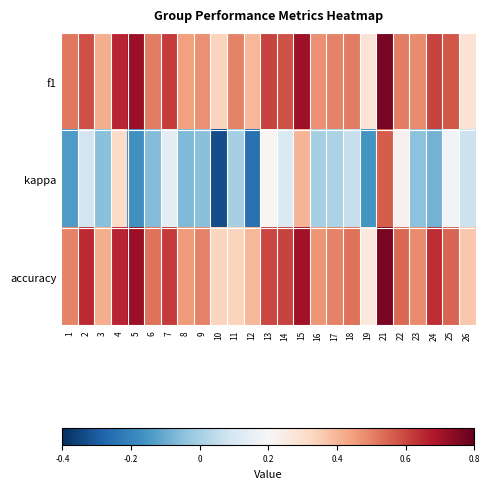

Reading left to right, transcribe all the data shown in this chart.

f1: 1=0.5	2=0.6	3=0.4	4=0.7	5=0.7	6=0.5	7=0.6	8=0.4	9=0.5	10=0.3	11=0.5	12=0.4	13=0.6	14=0.6	15=0.7	16=0.5	17=0.5	18=0.5	19=0.3	21=0.8	22=0.5	23=0.5	24=0.6	25=0.6	26=0.3
kappa: 1=-0.1	2=0.1	3=-0.1	4=0.3	5=-0.2	6=-0.1	7=0.1	8=-0.1	9=-0.1	10=-0.3	11=0.0	12=-0.2	13=0.2	14=0.1	15=0.4	16=0.0	17=0.0	18=0.1	19=-0.2	21=0.6	22=0.2	23=-0.0	24=-0.1	25=0.2	26=0.1
accuracy: 1=0.5	2=0.6	3=0.4	4=0.7	5=0.7	6=0.5	7=0.6	8=0.5	9=0.5	10=0.3	11=0.3	12=0.4	13=0.6	14=0.6	15=0.7	16=0.5	17=0.5	18=0.5	19=0.3	21=0.8	22=0.5	23=0.5	24=0.6	25=0.6	26=0.4